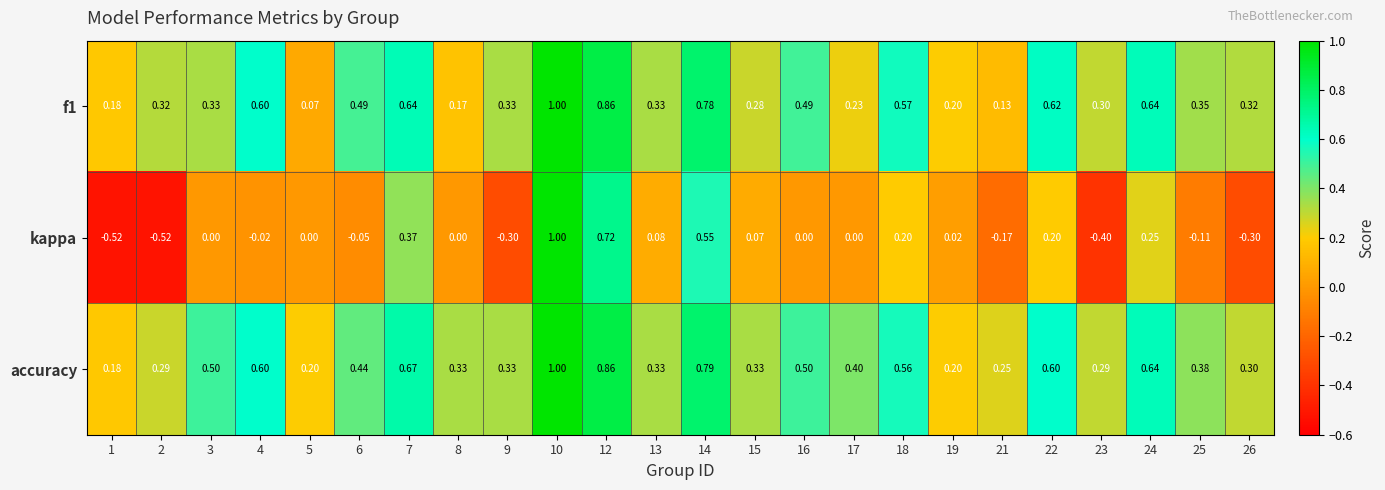

Is the value of accuracy at 13 greater than the value of kappa at 3?

Yes